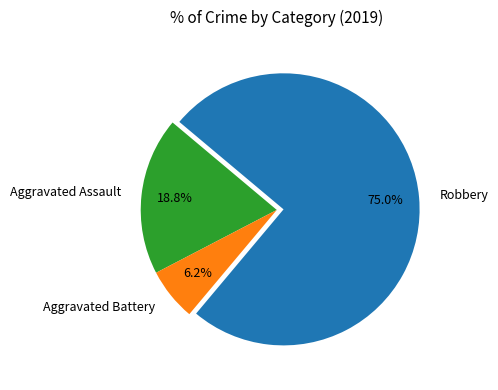

Which slice is the smallest?

Aggravated Battery